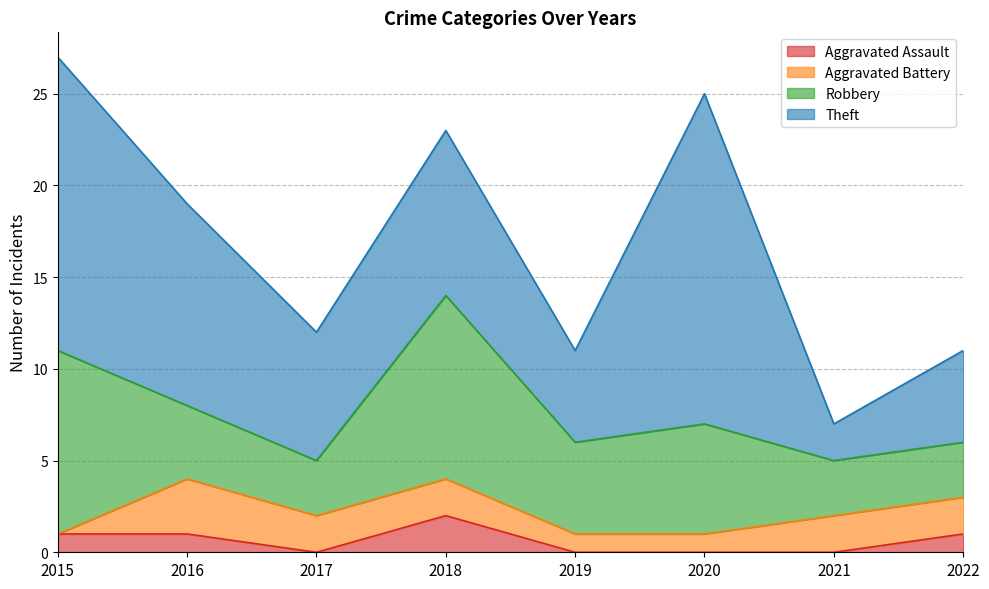

Which has a higher value, 2015 or 2019?

2015